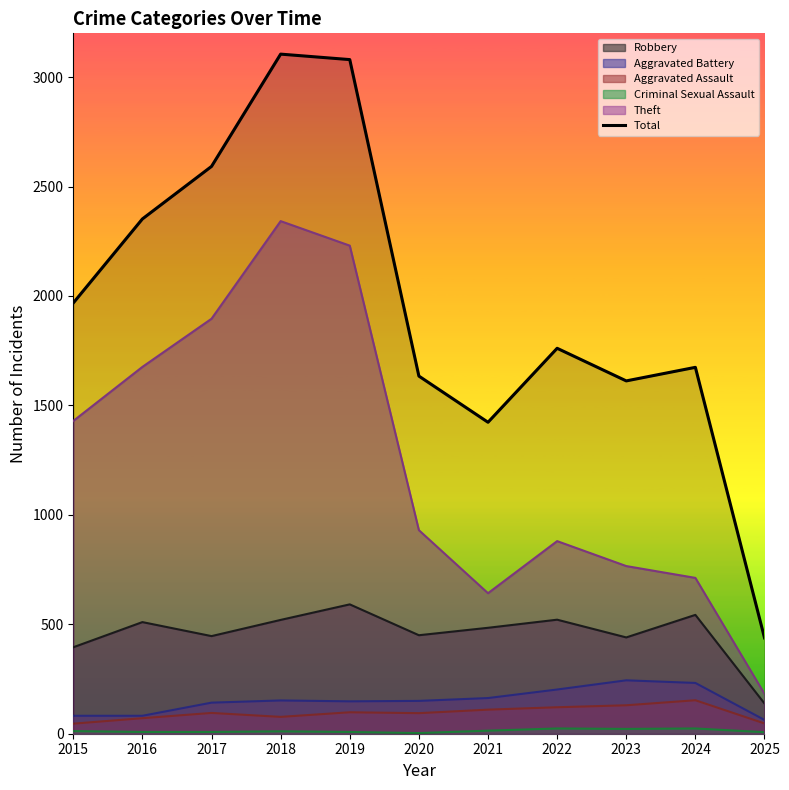

How many lines are shown in the chart?

6